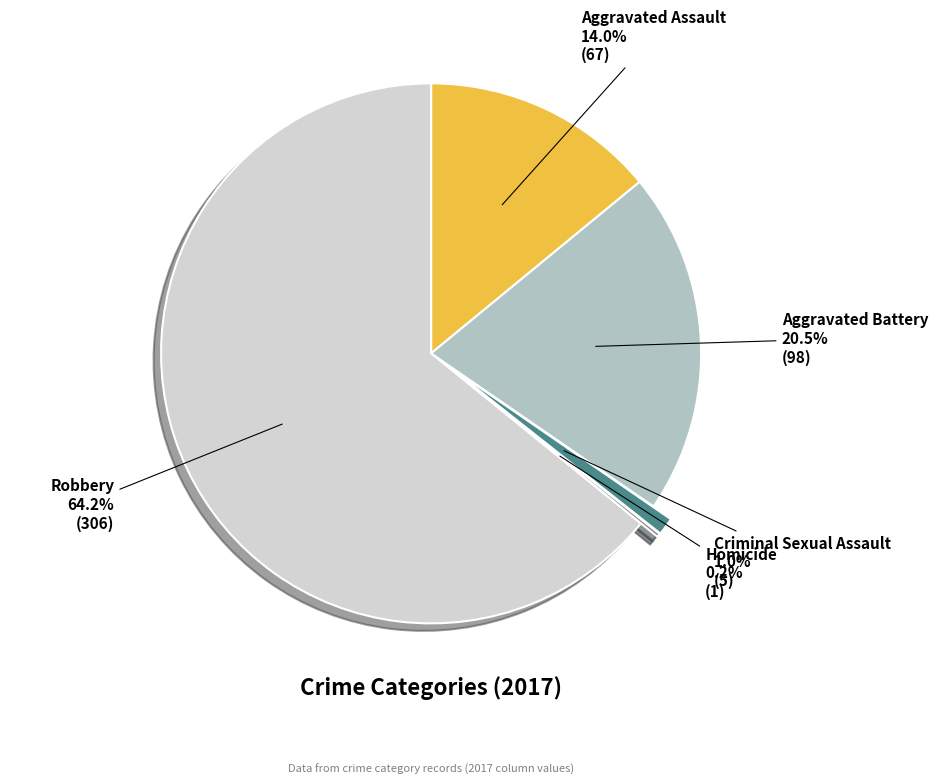

Do Aggravated Assault and Robbery together represent more than half of the pie?

Yes